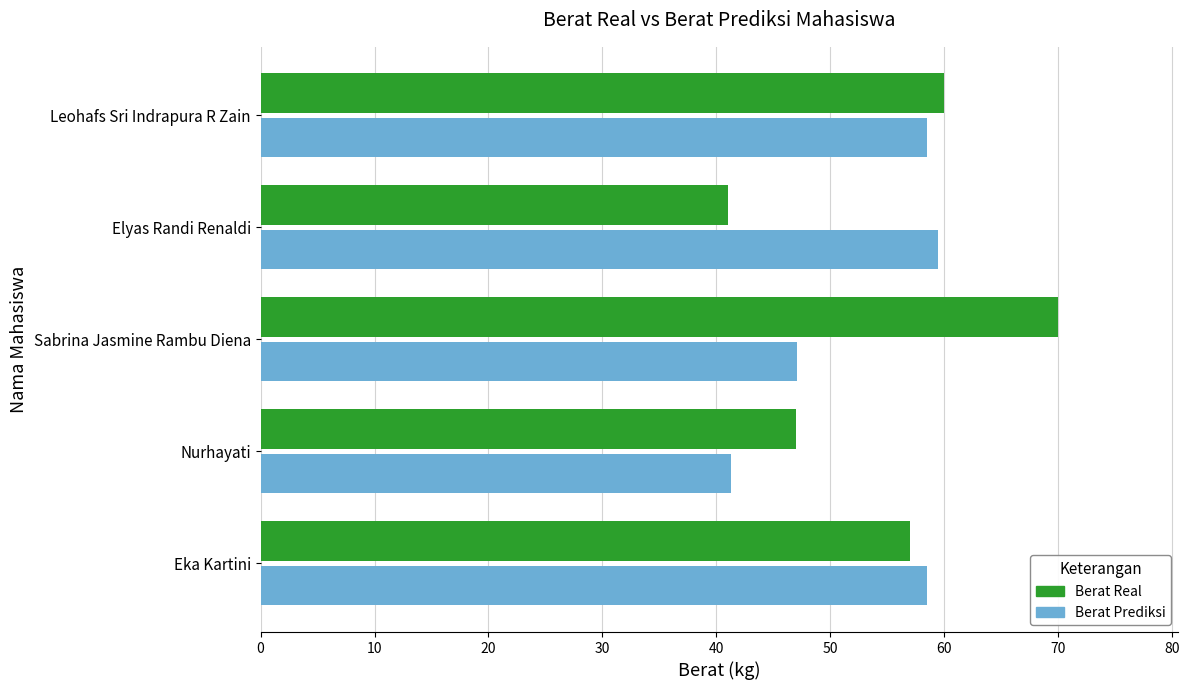

At how many categories does at least one series exceed 66?

1